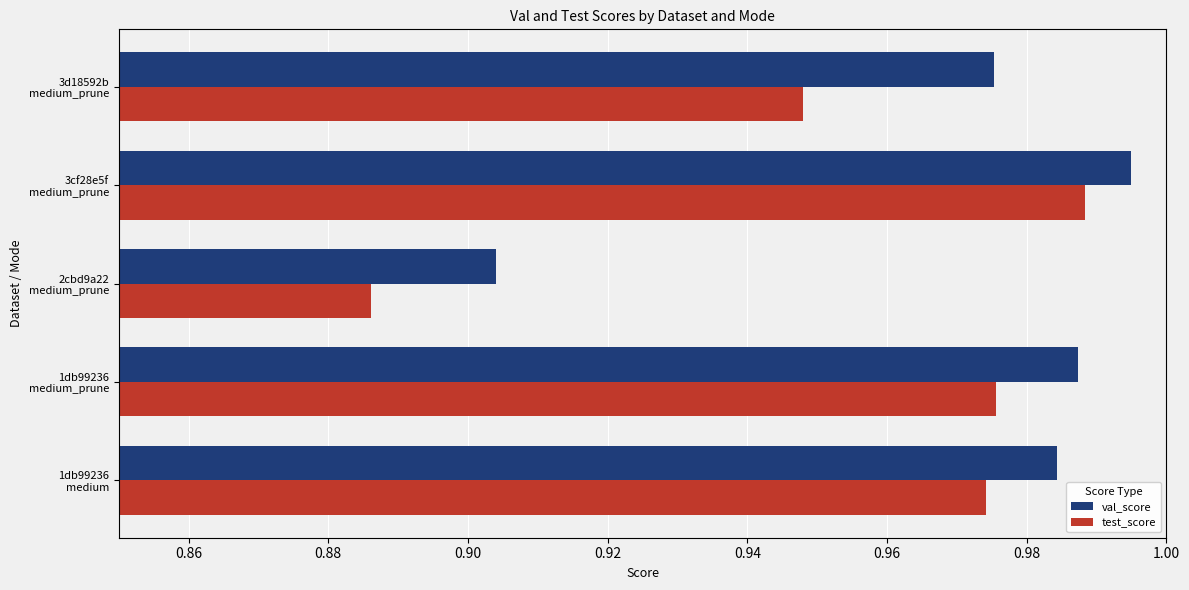

List the series in order of their overall mean, lowest first.

test_score, val_score